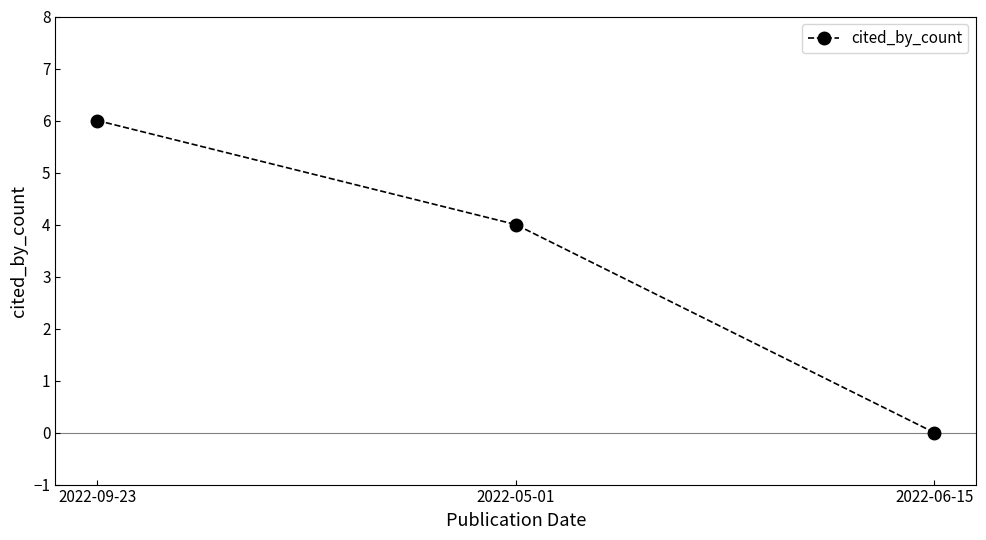

What is the difference between the values at 2022-06-15 and 2022-09-23?

6